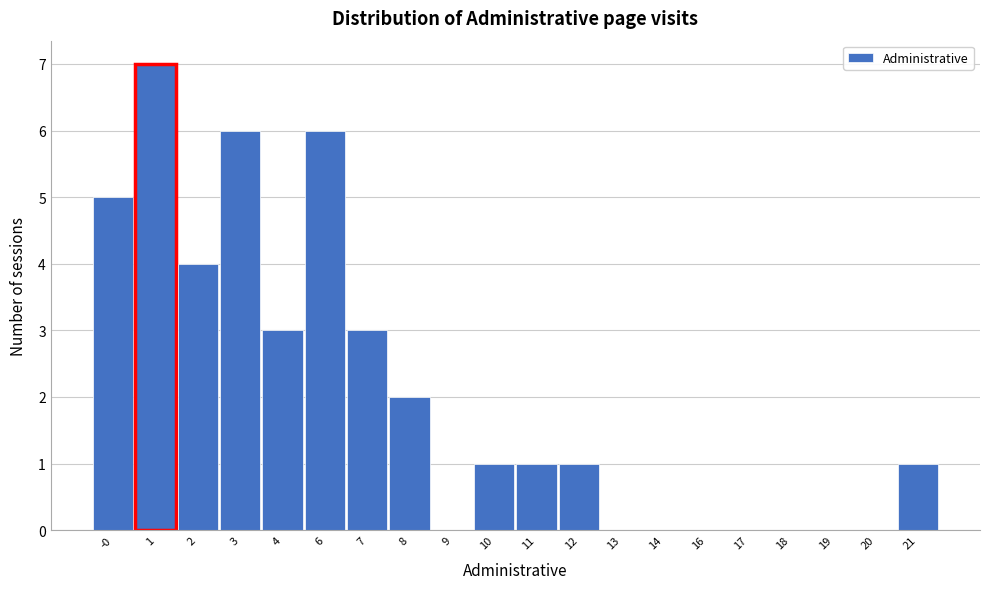

Reading right to left, transcribe all the data shown in this chart.

21=1	20=0	19=0	18=0	17=0	16=0	14=0	13=0	12=1	11=1	10=1	9=0	8=2	7=3	6=6	4=3	3=6	2=4	1=7	-0=5